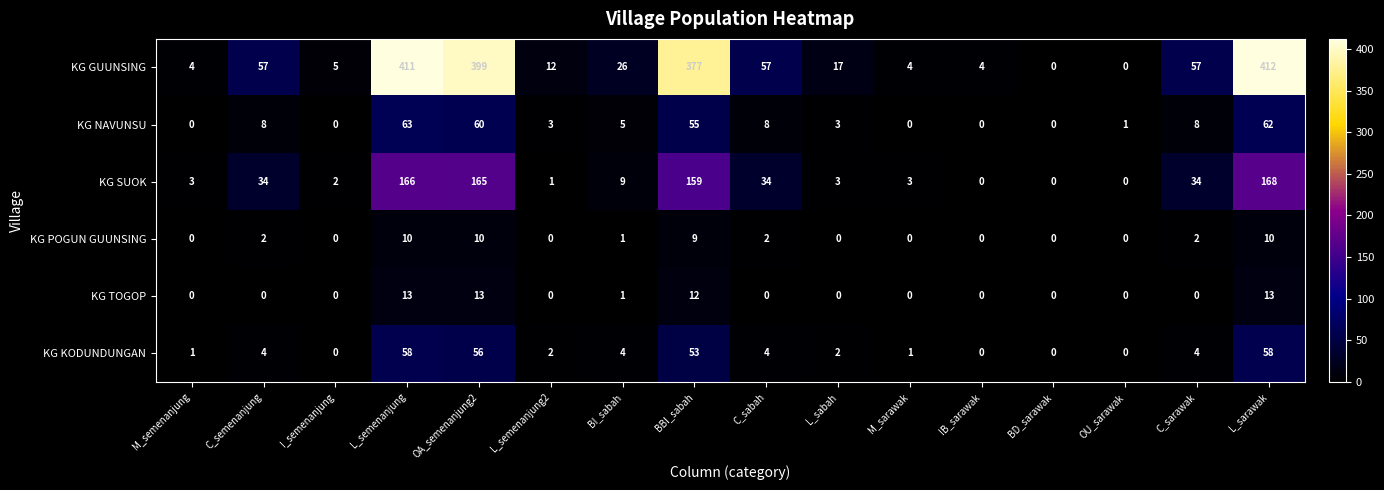

What is the greatest value displayed?

412